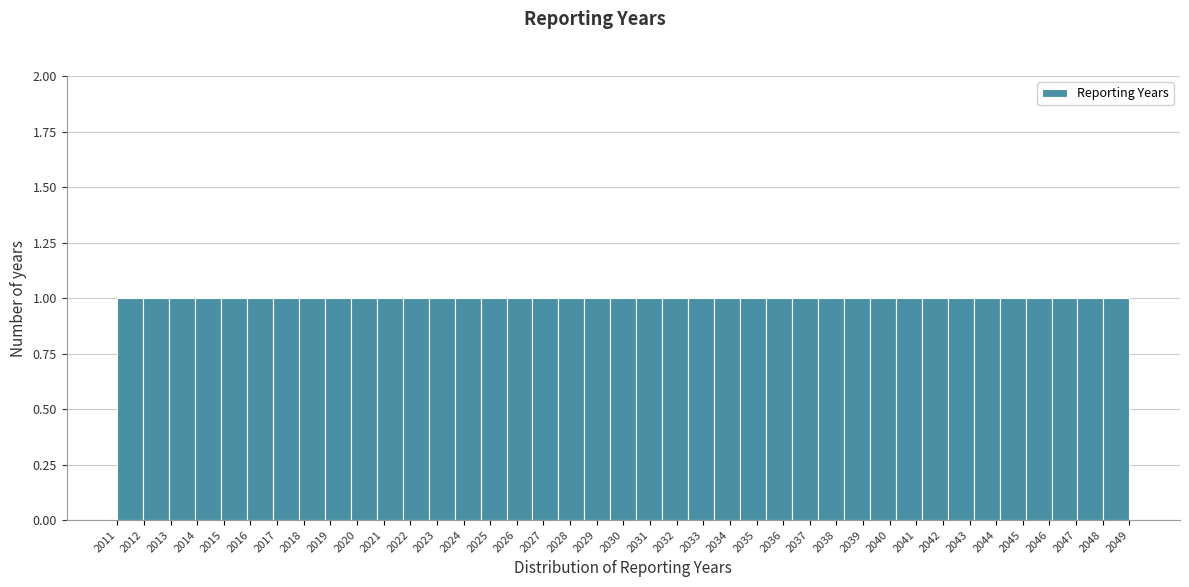

Reading left to right, list every bar in this chart as the range it spans on the x-axis followed by its height. Neither the bar edges nor the heights are printed on the chart, so give them approximately, as read against the axes.

2011.0 to 2012.0: 1
2012.0 to 2012.9: 1
2012.9 to 2013.9: 1
2013.9 to 2014.9: 1
2014.9 to 2015.9: 1
2015.9 to 2016.8: 1
2016.8 to 2017.8: 1
2017.8 to 2018.8: 1
2018.8 to 2019.8: 1
2019.8 to 2020.7: 1
2020.7 to 2021.7: 1
2021.7 to 2022.7: 1
2022.7 to 2023.7: 1
2023.7 to 2024.6: 1
2024.6 to 2025.6: 1
2025.6 to 2026.6: 1
2026.6 to 2027.6: 1
2027.6 to 2028.5: 1
2028.5 to 2029.5: 1
2029.5 to 2030.5: 1
2030.5 to 2031.5: 1
2031.5 to 2032.4: 1
2032.4 to 2033.4: 1
2033.4 to 2034.4: 1
2034.4 to 2035.4: 1
2035.4 to 2036.3: 1
2036.3 to 2037.3: 1
2037.3 to 2038.3: 1
2038.3 to 2039.3: 1
2039.3 to 2040.2: 1
2040.2 to 2041.2: 1
2041.2 to 2042.2: 1
2042.2 to 2043.2: 1
2043.2 to 2044.1: 1
2044.1 to 2045.1: 1
2045.1 to 2046.1: 1
2046.1 to 2047.1: 1
2047.1 to 2048.0: 1
2048.0 to 2049.0: 1